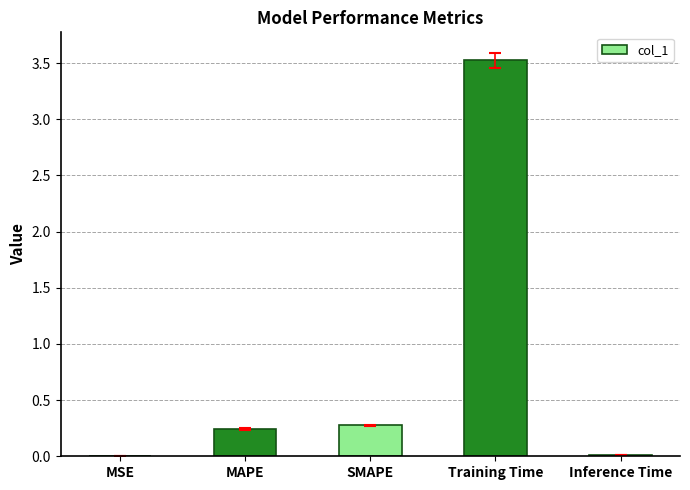

What is the sum of all values?

4.1